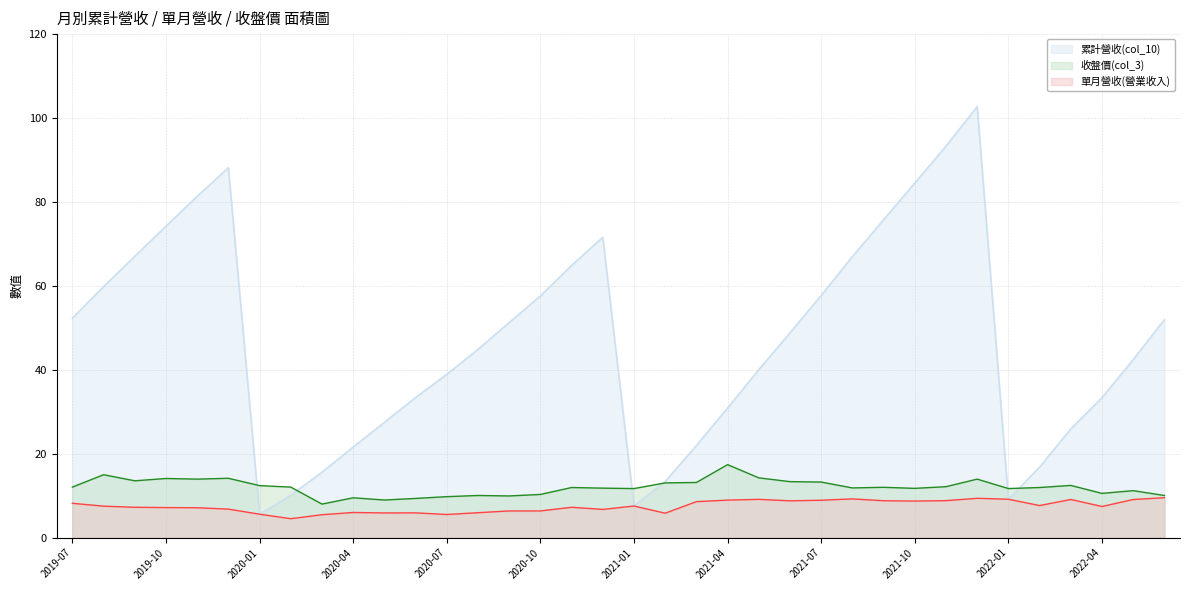

Is it true that 單月營收(營業收入) equals 3.2 at 2021-01?

False